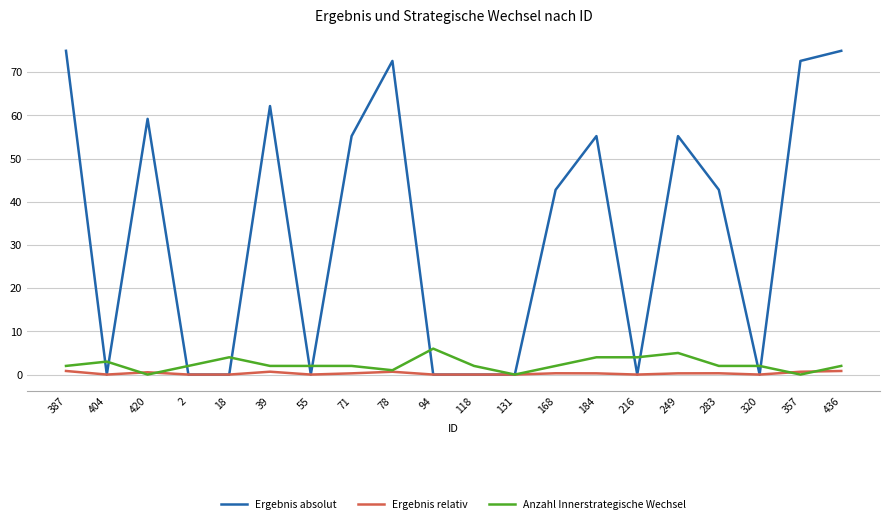

Which series has the largest total across all categories?

Ergebnis absolut